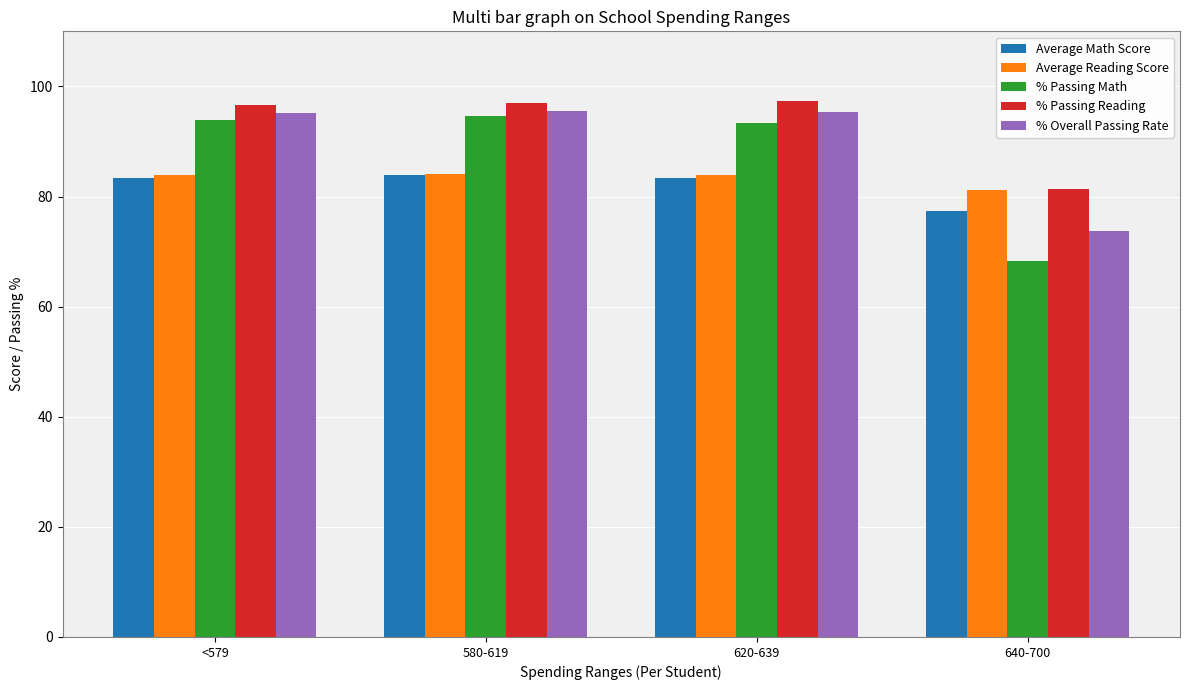

What is the difference between the highest and lowest values at <579?

13.3